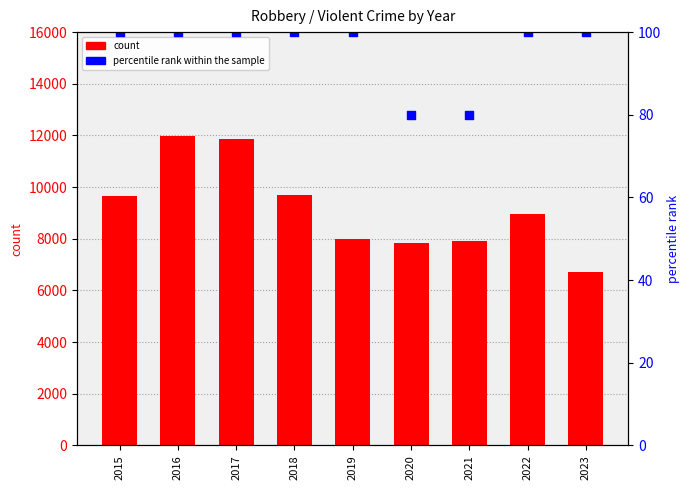

At how many categories does at least one series exceed 9038?

4